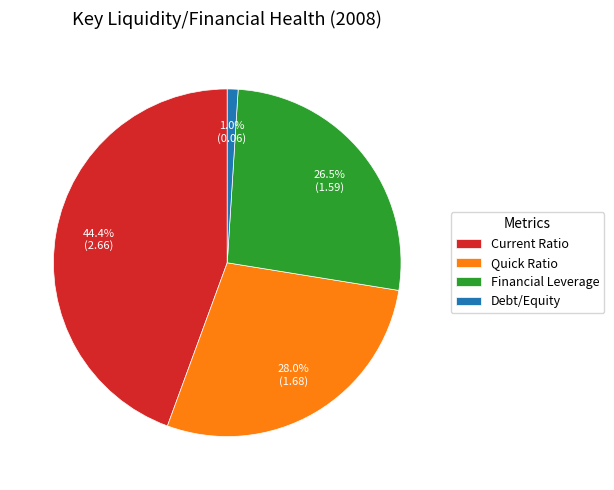

Does Quick Ratio represent more than half of the total?

No